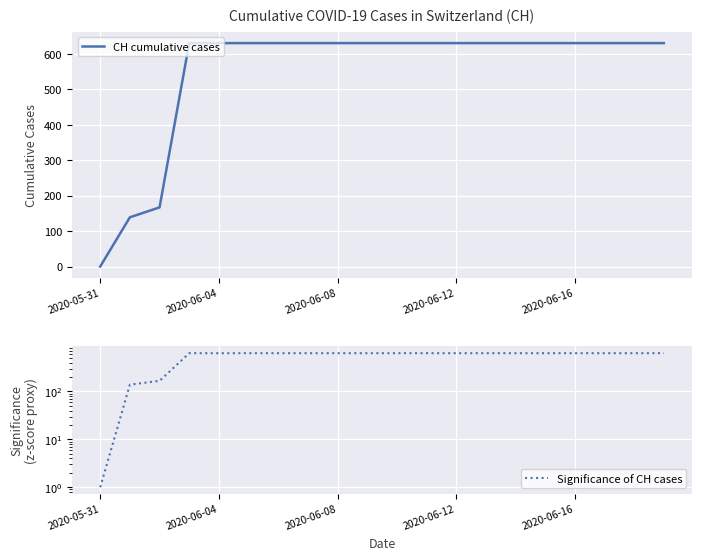

The Significance of CH cases series shows 371 at 17. True or false?

False